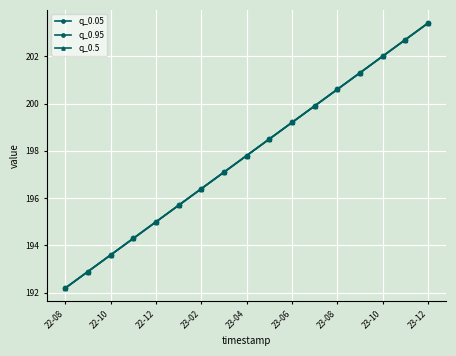

Does the chart have visible grid lines?

Yes